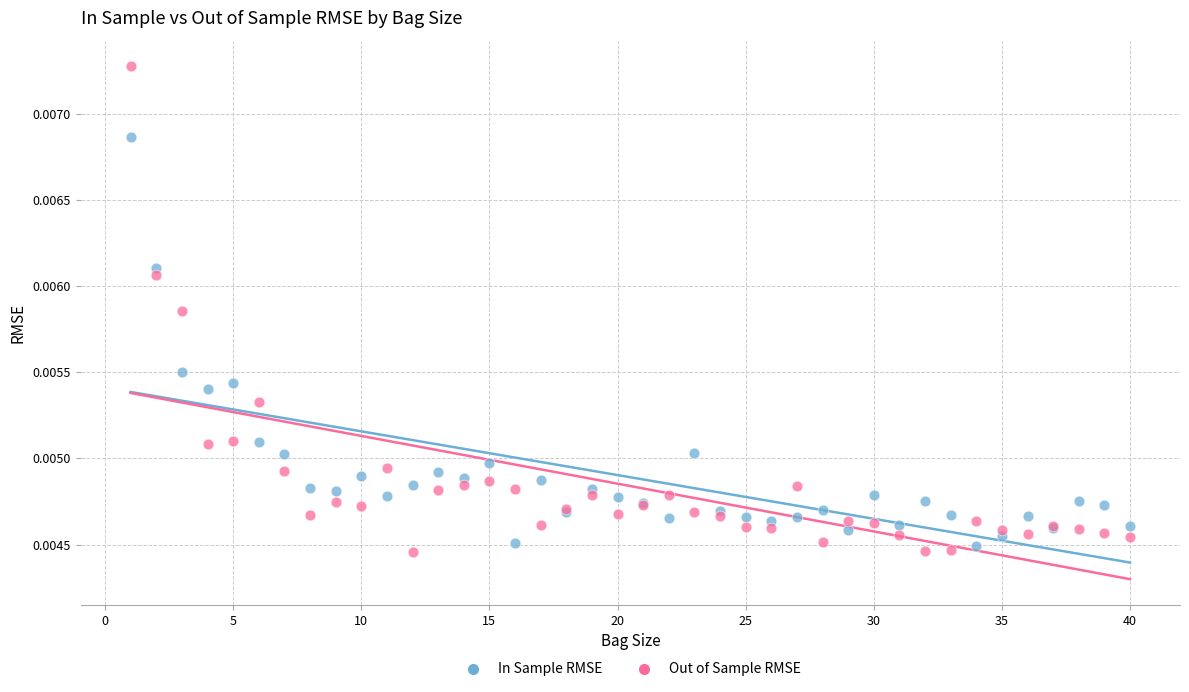

Which series reaches the minimum Y coordinate?

Out of Sample RMSE